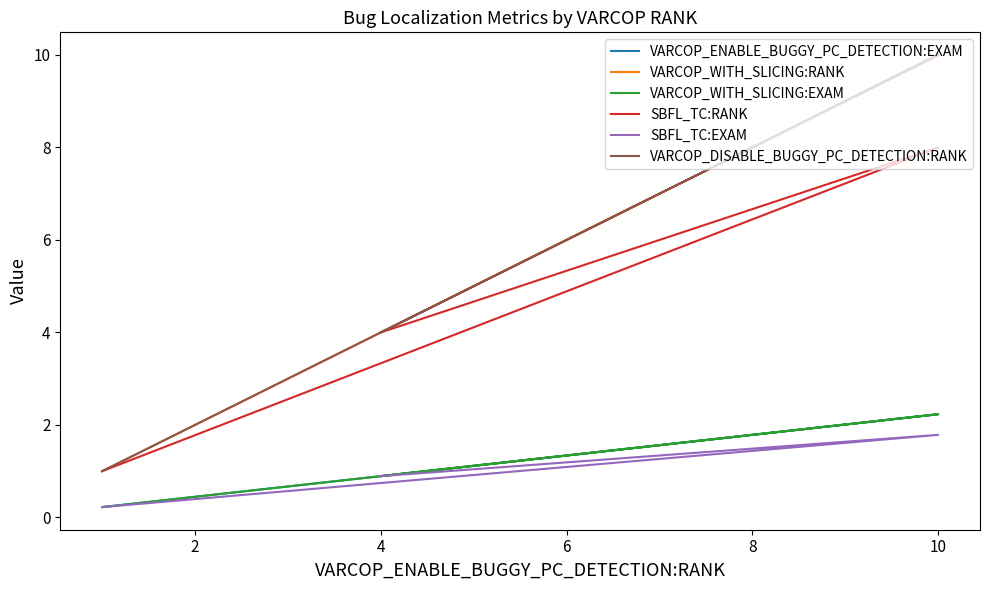

Which series has the largest total across all categories?

VARCOP_WITH_SLICING:RANK